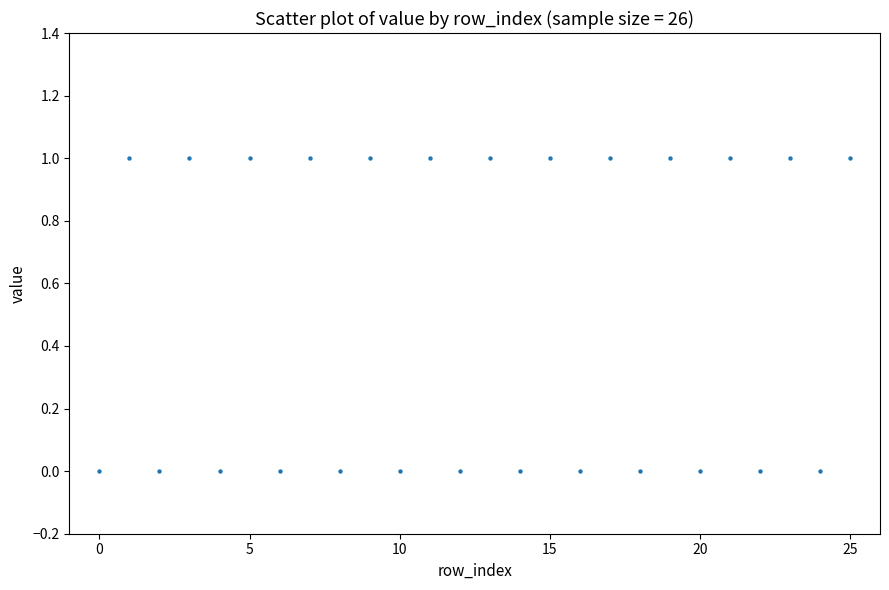

What is the range of X values (max minus min)?

25